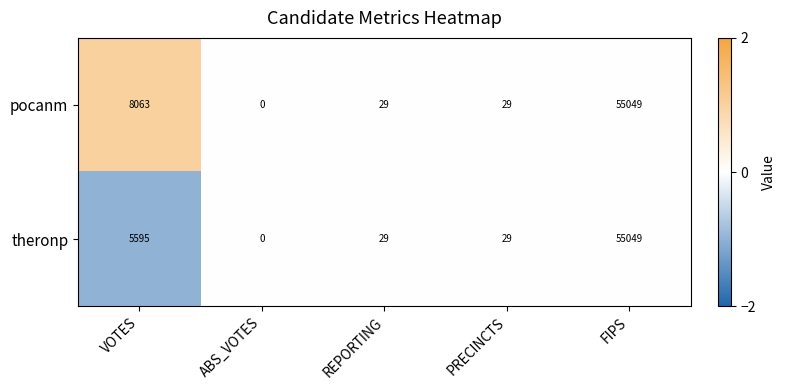

Reading left to right, transcribe all the data shown in this chart.

pocanm: 8063	0	29	29	55049
theronp: 5595	0	29	29	55049